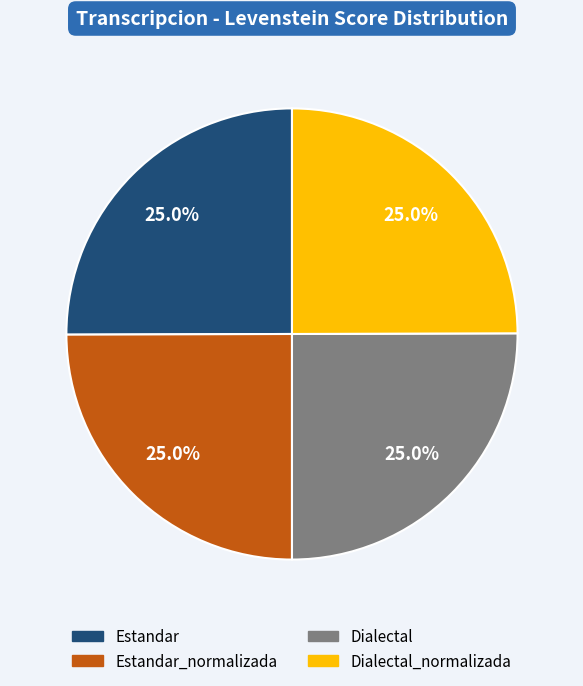

True or false: Estandar accounts for 25% of the total.

True